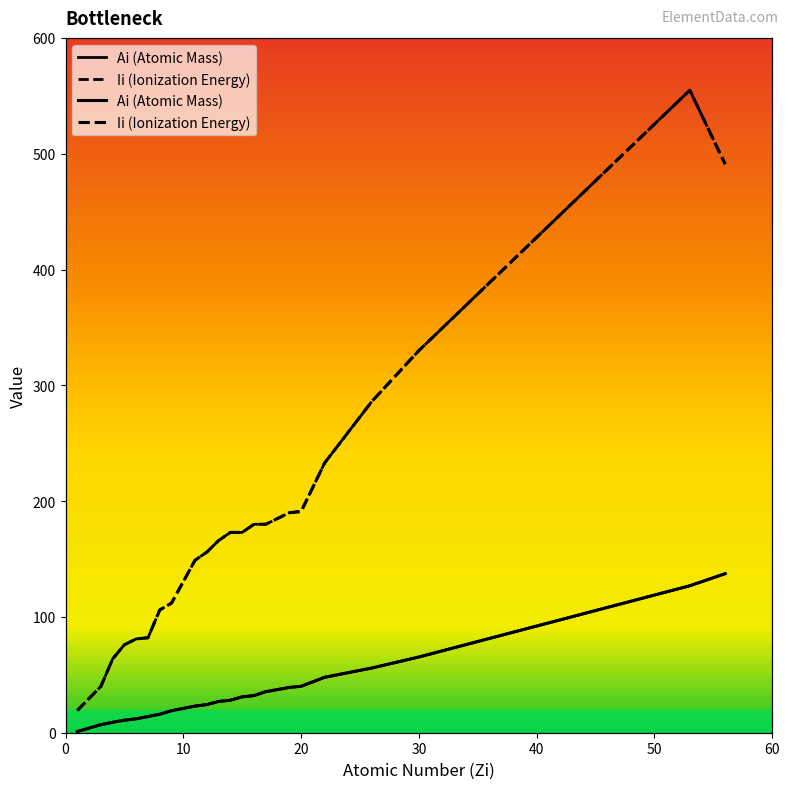

How many interior local peaks does the Ii (Ionization Energy) series have?

1